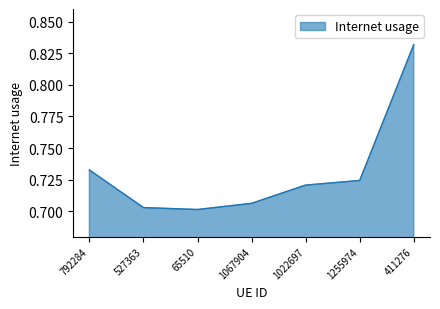

The value at 1255974 is 1.1. True or false?

False